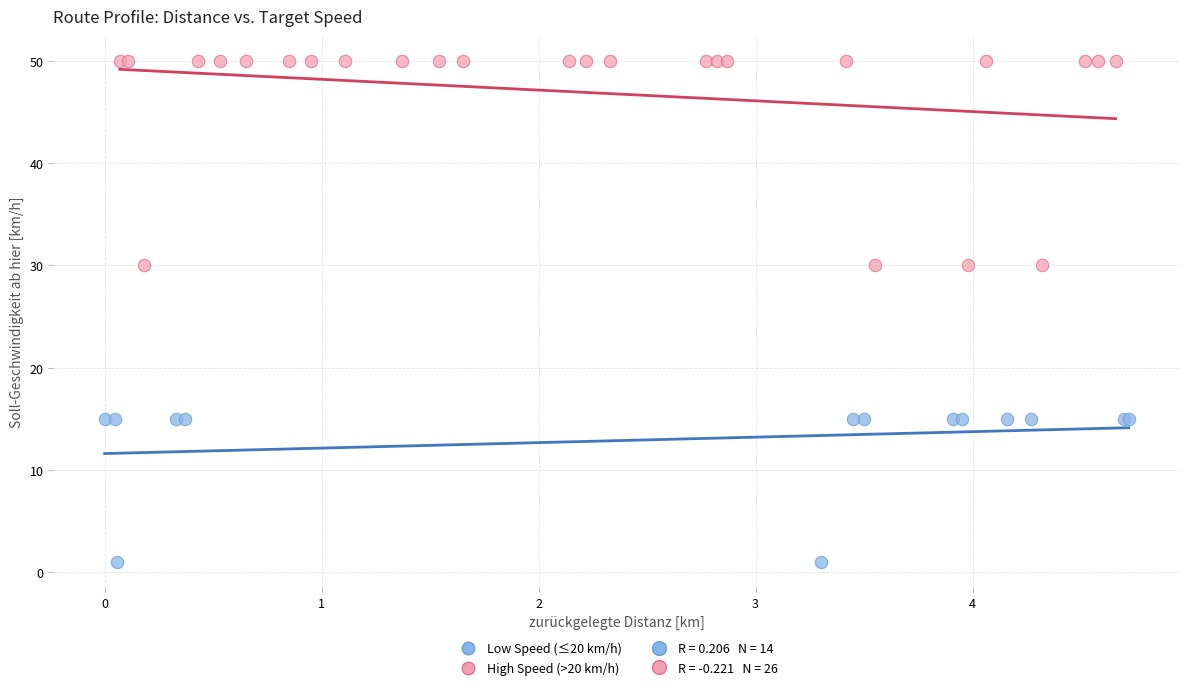

Which series reaches the minimum Y coordinate?

Low Speed (≤20 km/h)